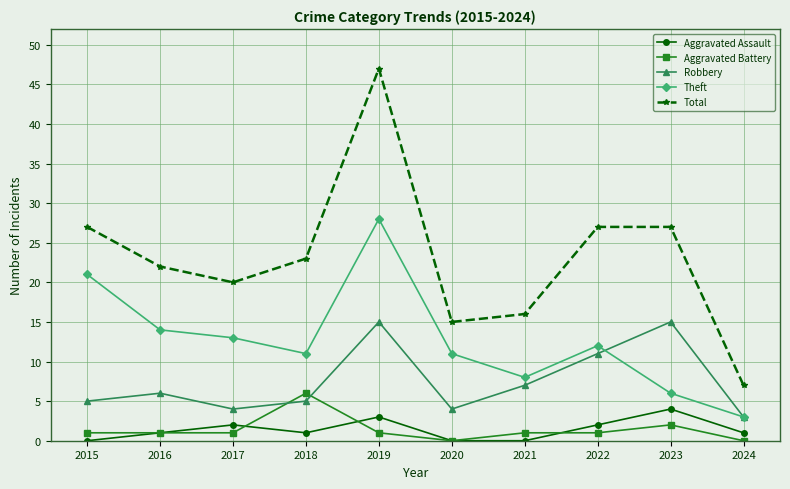

At which label does Aggravated Battery reach its peak?

2018